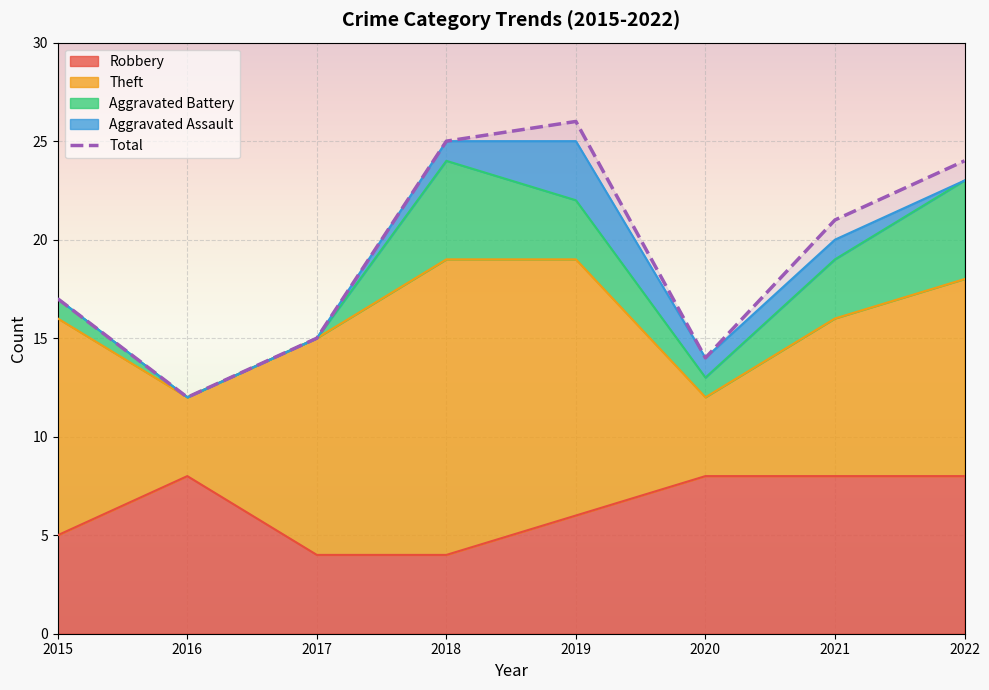

List the labels in order of value, smallest first.

2016, 2020, 2017, 2015, 2021, 2022, 2018, 2019